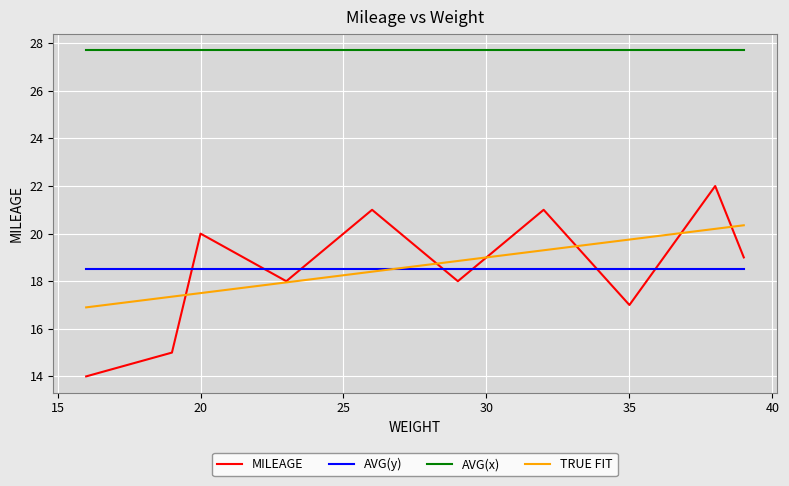

True or false: AVG(y) and AVG(x) cross at least once.

False